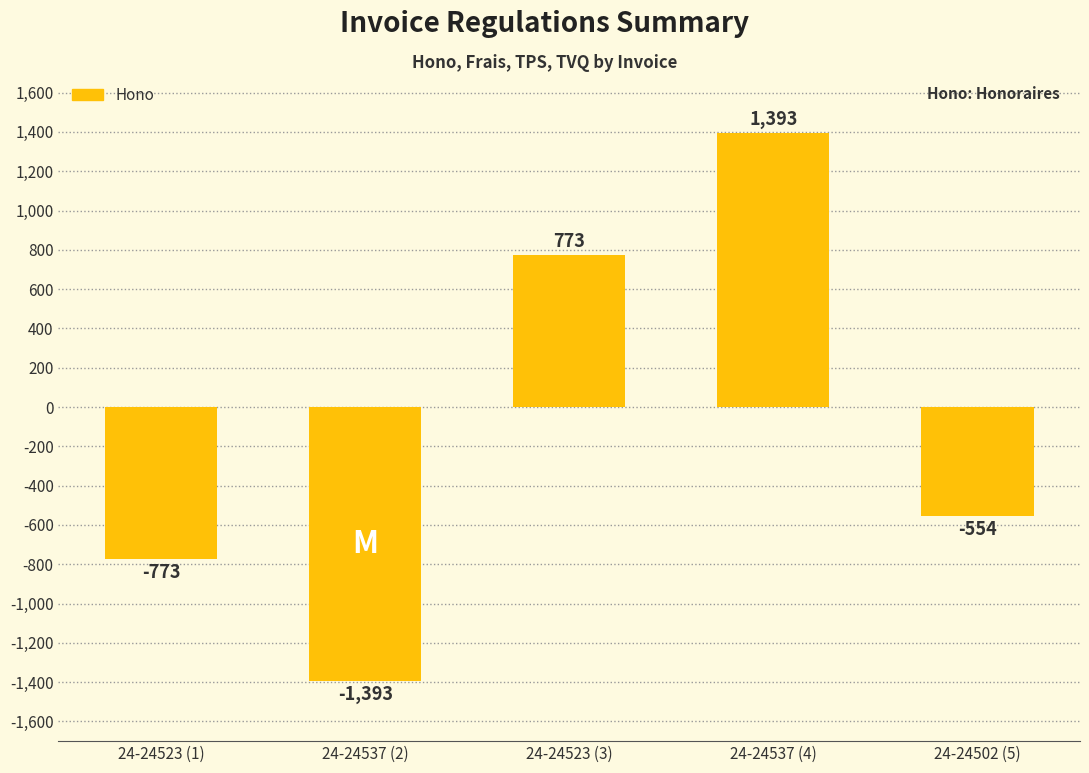

Which has a higher value, 24-24502 (5) or 24-24523 (1)?

24-24502 (5)